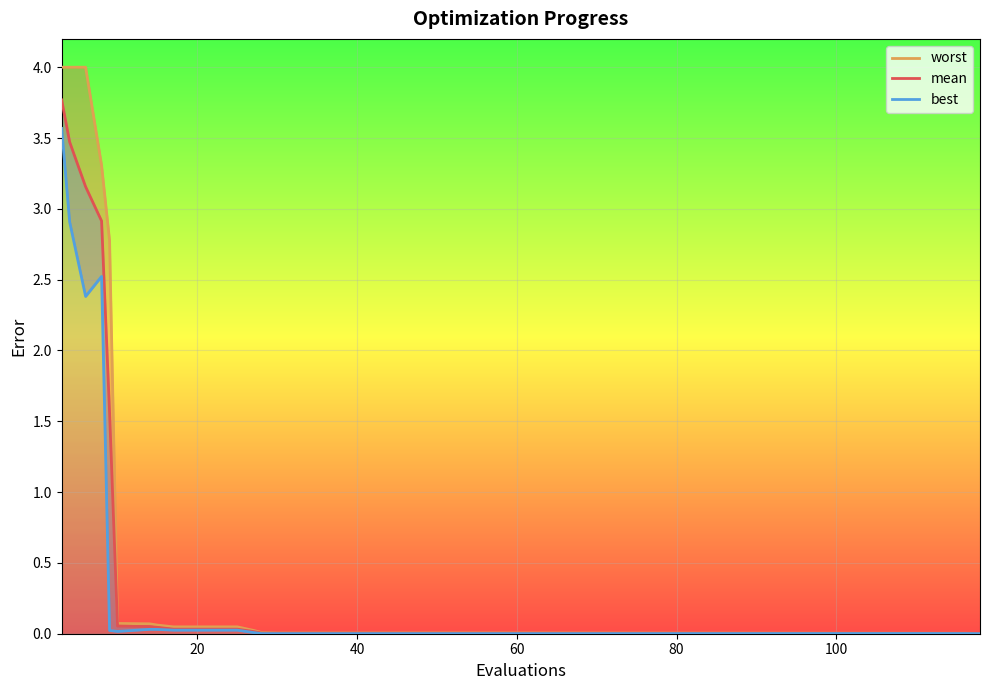

Which series has the largest total across all categories?

worst